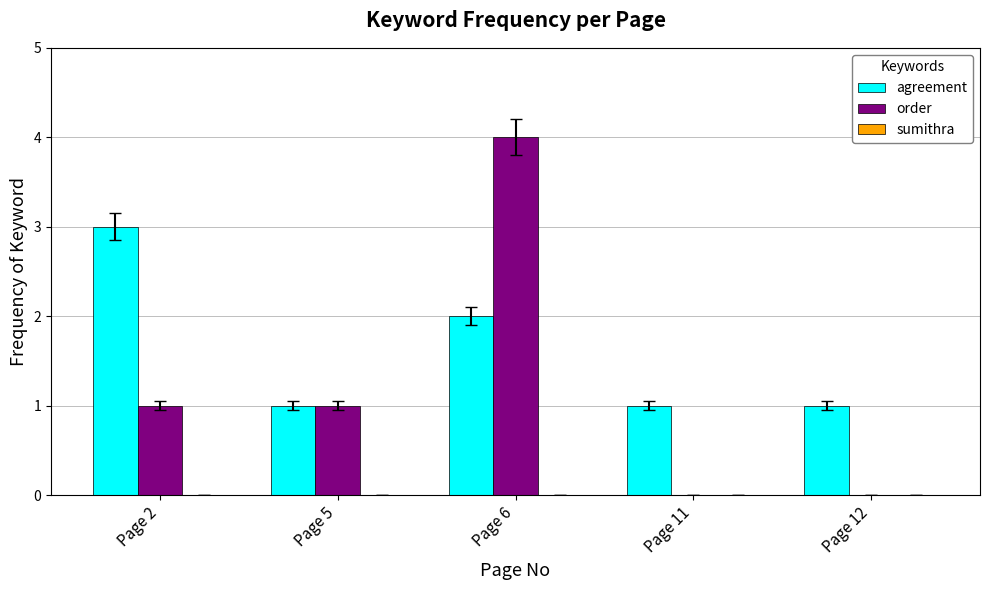

Are the bars grouped side by side (vs. stacked)?

Yes